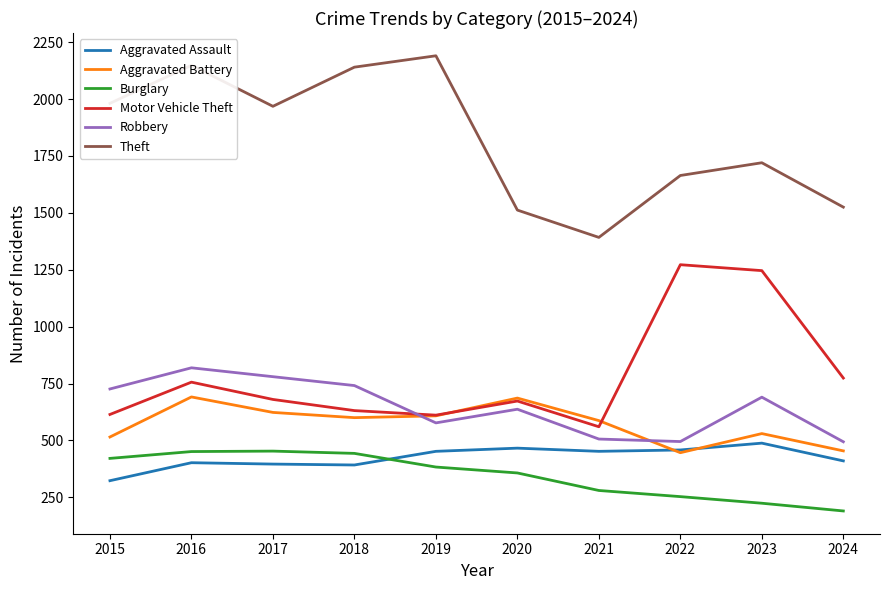

Count the number of categories in the chart.

10